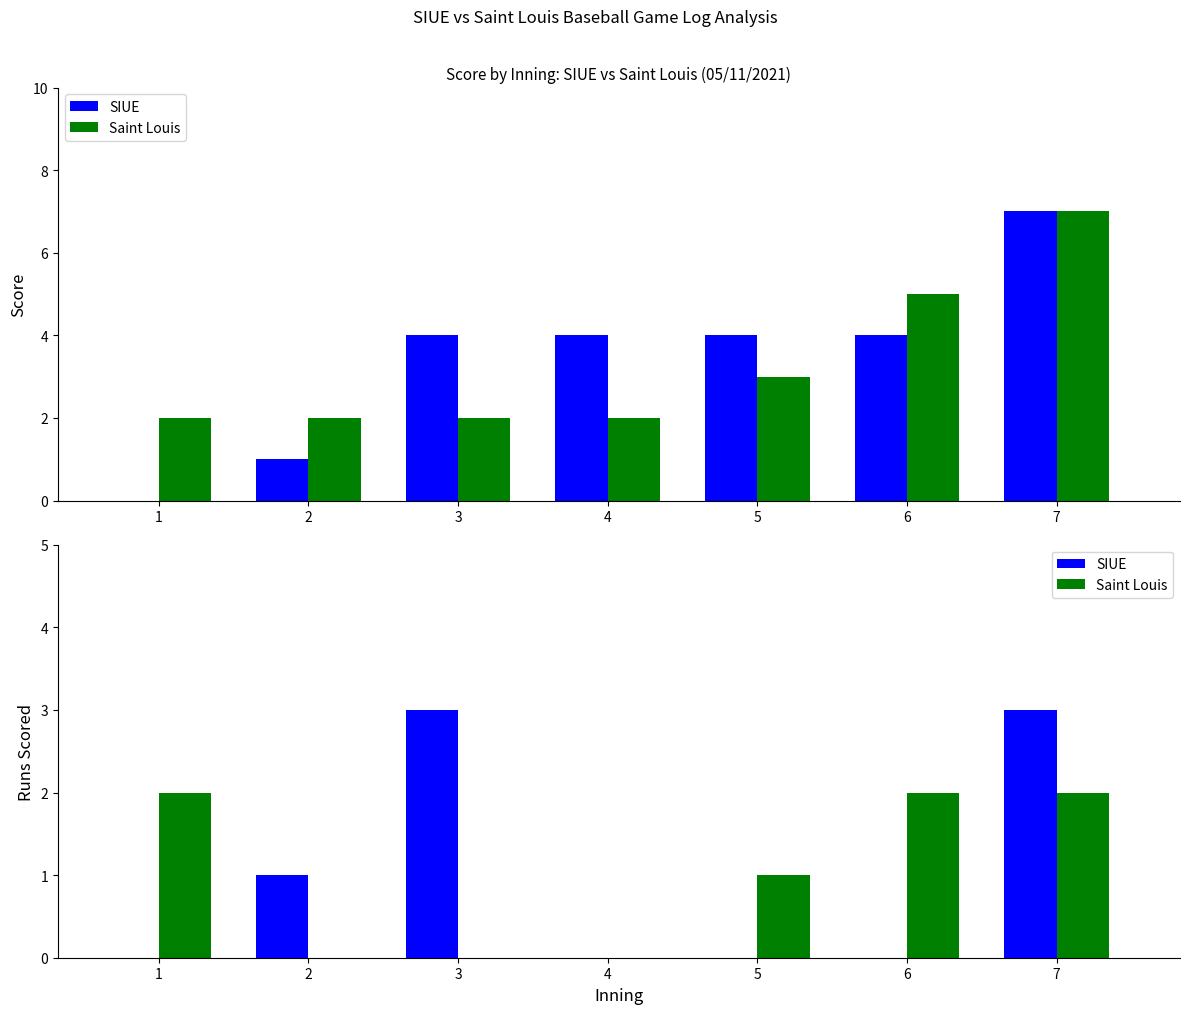

At which label is Saint Louis closest to 1?

5